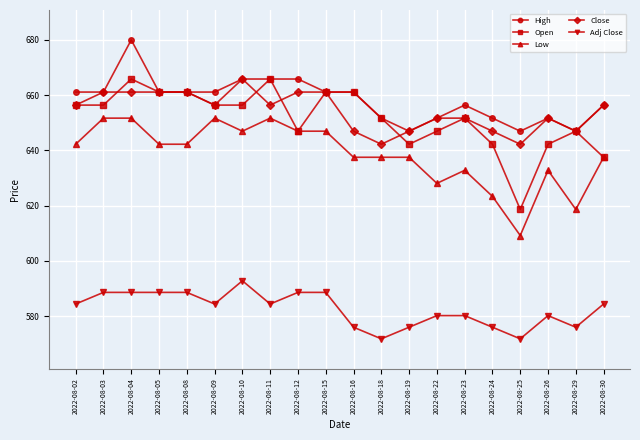

True or false: Low has more than 1 interior local peaks.

True